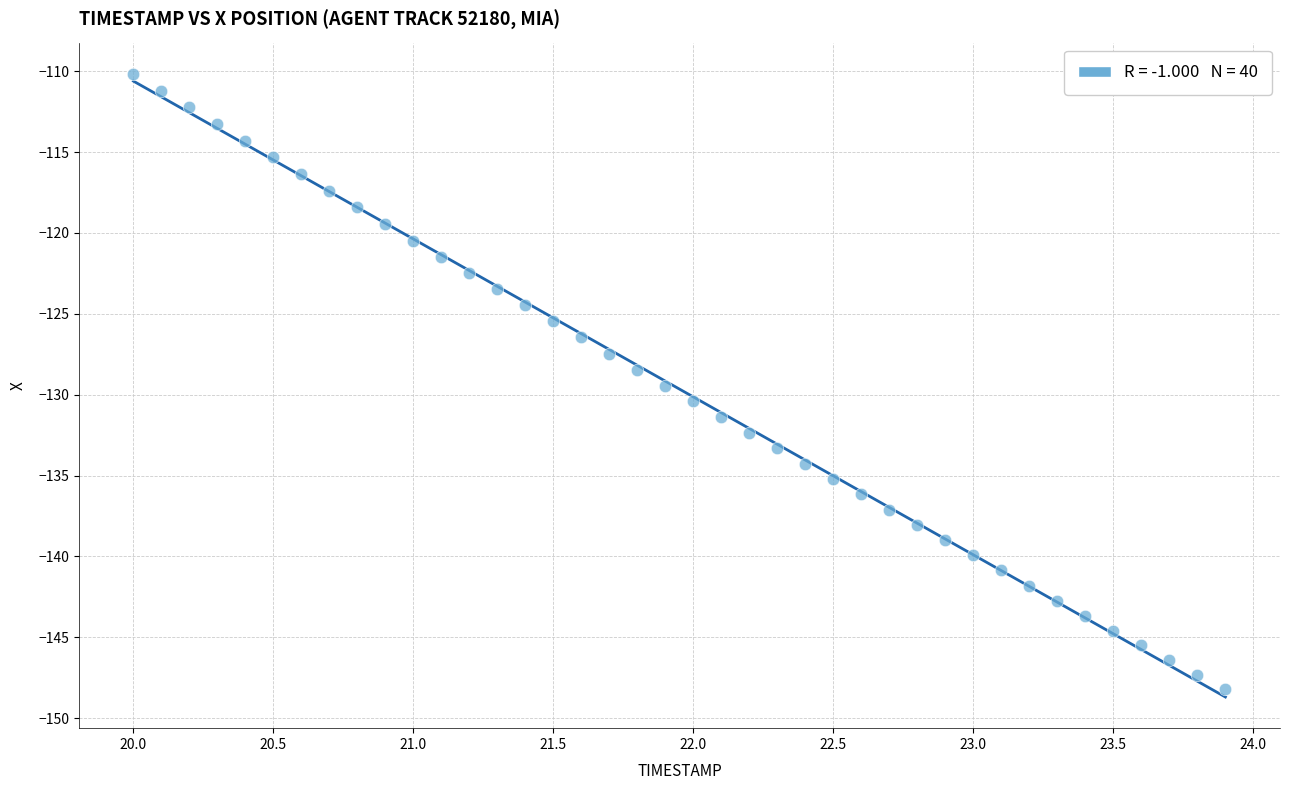

What is the range of X values (max minus min)?

3.9